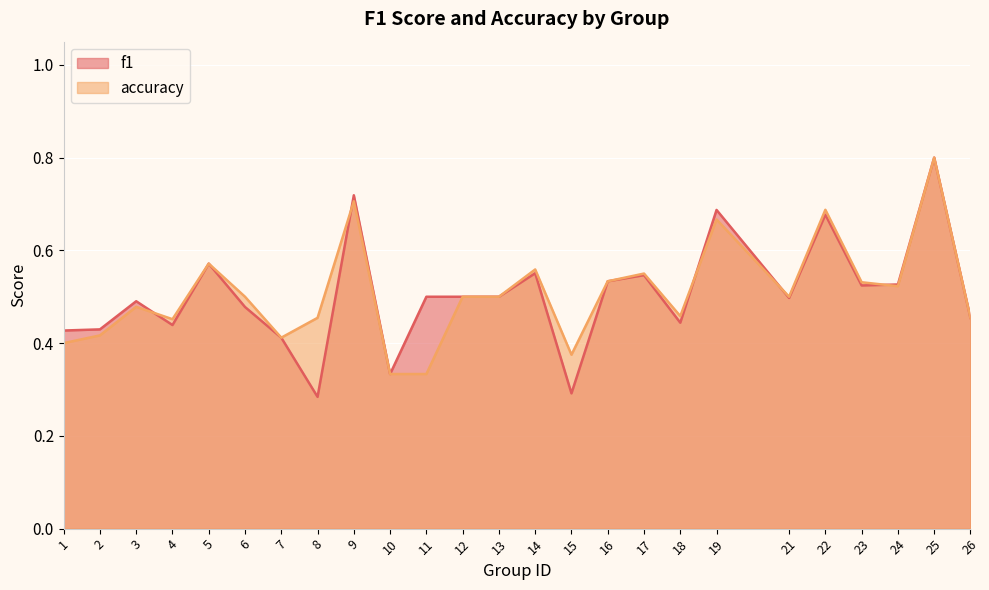

List the labels in order of accuracy value, smallest first.

10, 11, 15, 1, 7, 2, 4, 8, 26, 18, 3, 6, 12, 13, 21, 24, 23, 16, 17, 14, 5, 19, 22, 9, 25